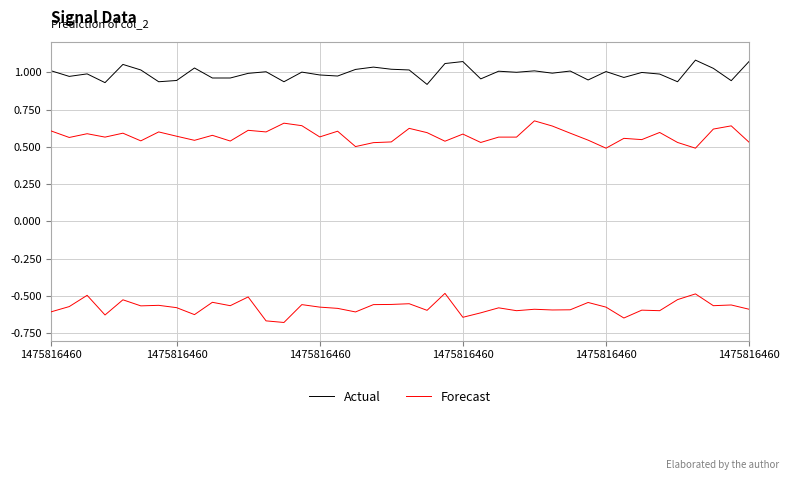

At which category is the sum across all series the highest?

27